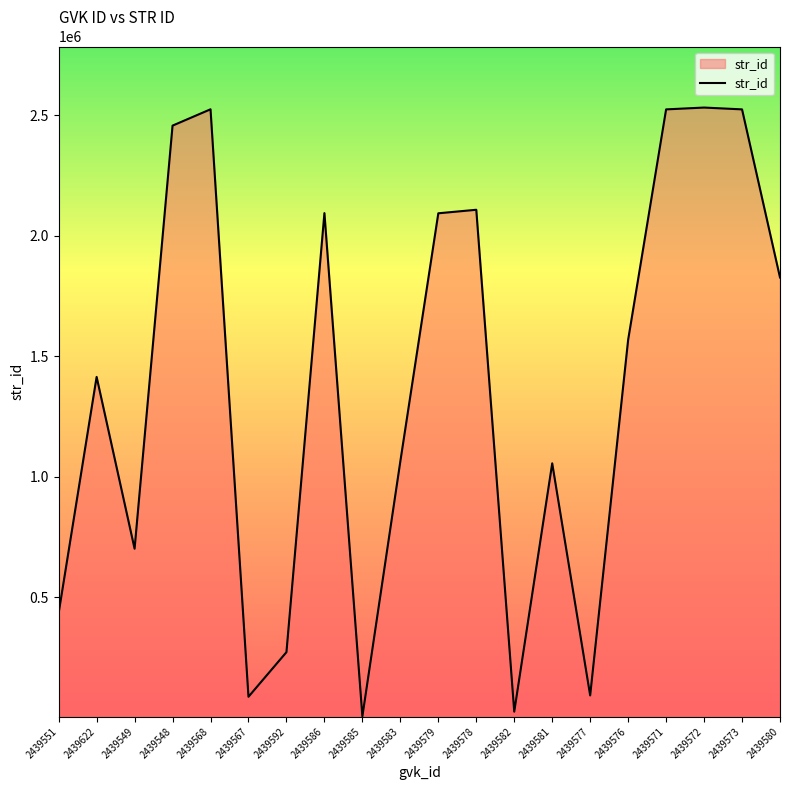

What is the change in value from 2439579 to 2439577?

-1998740